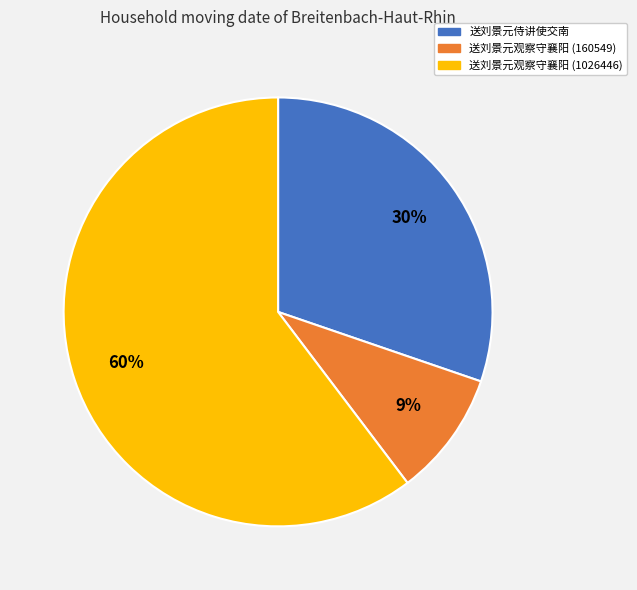

Is there any slice that represents more than half of the pie?

Yes